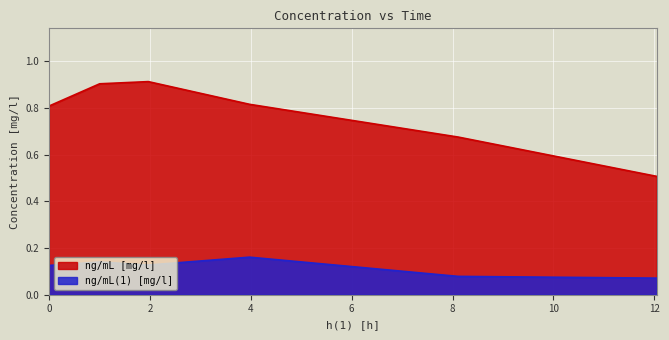

What is the value of the ng/mL(1) [mg/l] point at the 1st from the left?

0.1